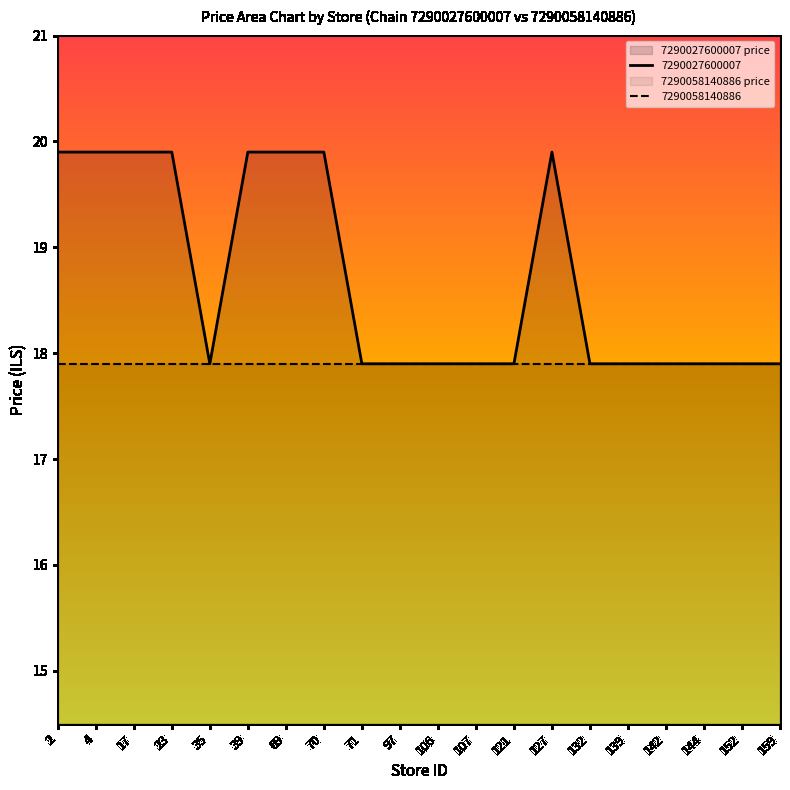

Does the chart display data point markers on the line(s)?

No